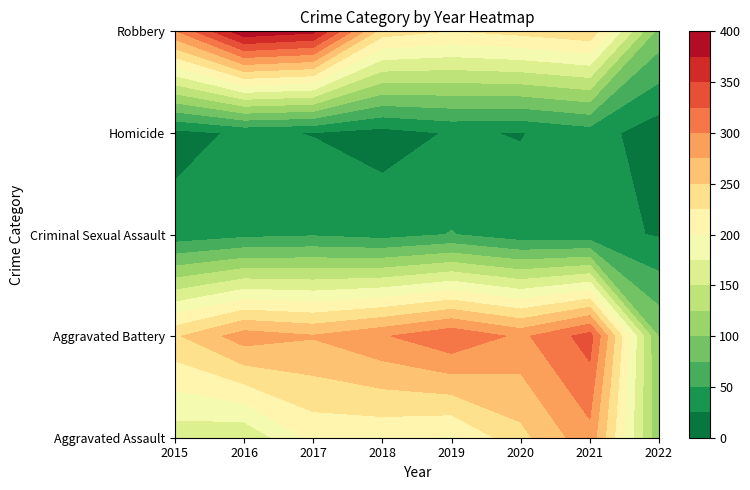

At how many categories does at least one series exceed 297?

4